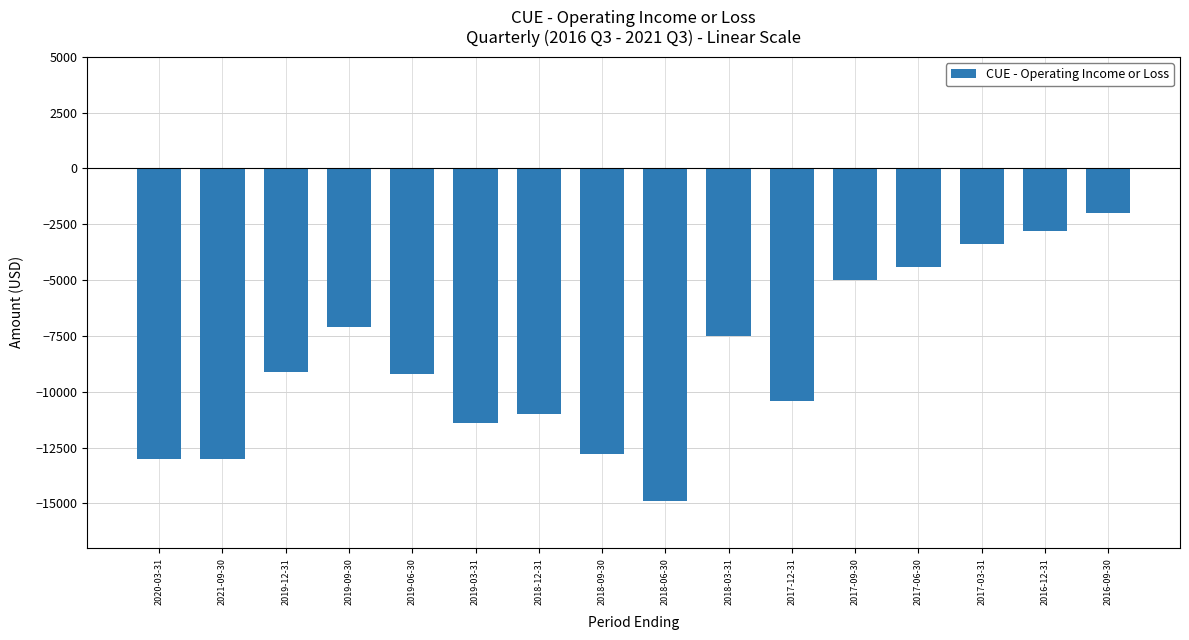

What is the average value?

-8562